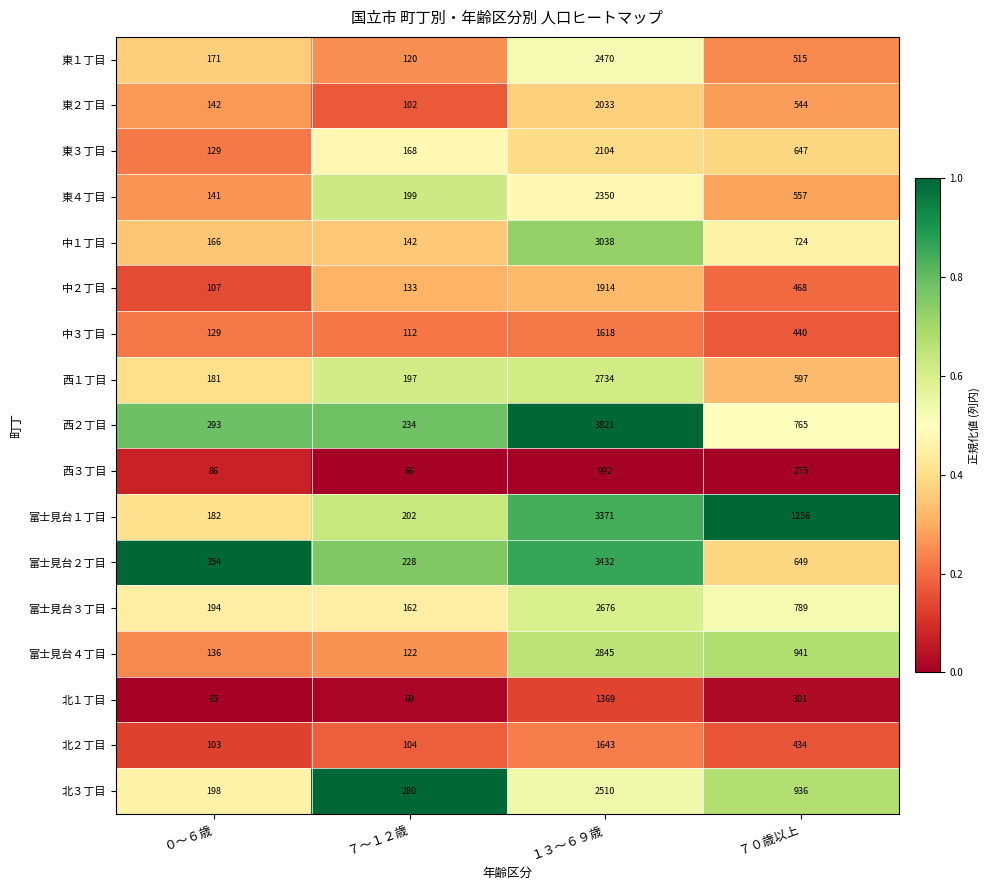

At which label does 東１丁目 reach its minimum?

７～１２歳